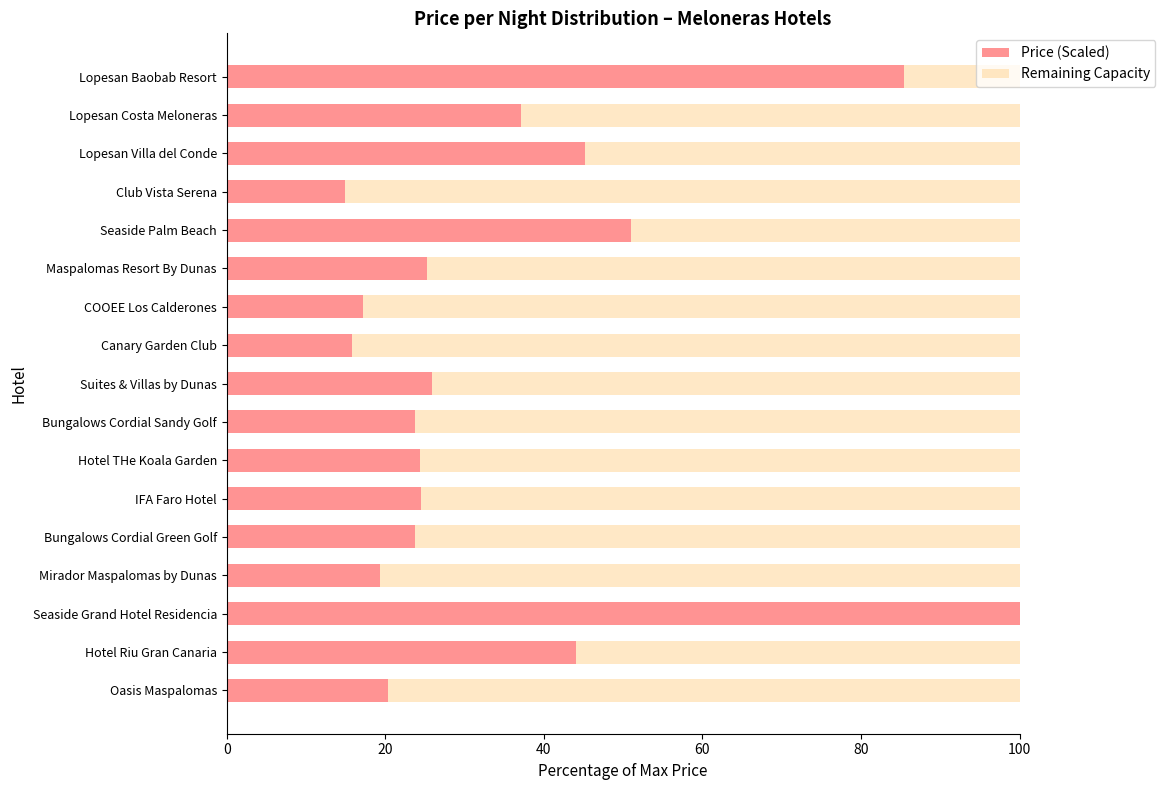

The value of Price (Scaled) at Canary Garden Club is 15.8. True or false?

True